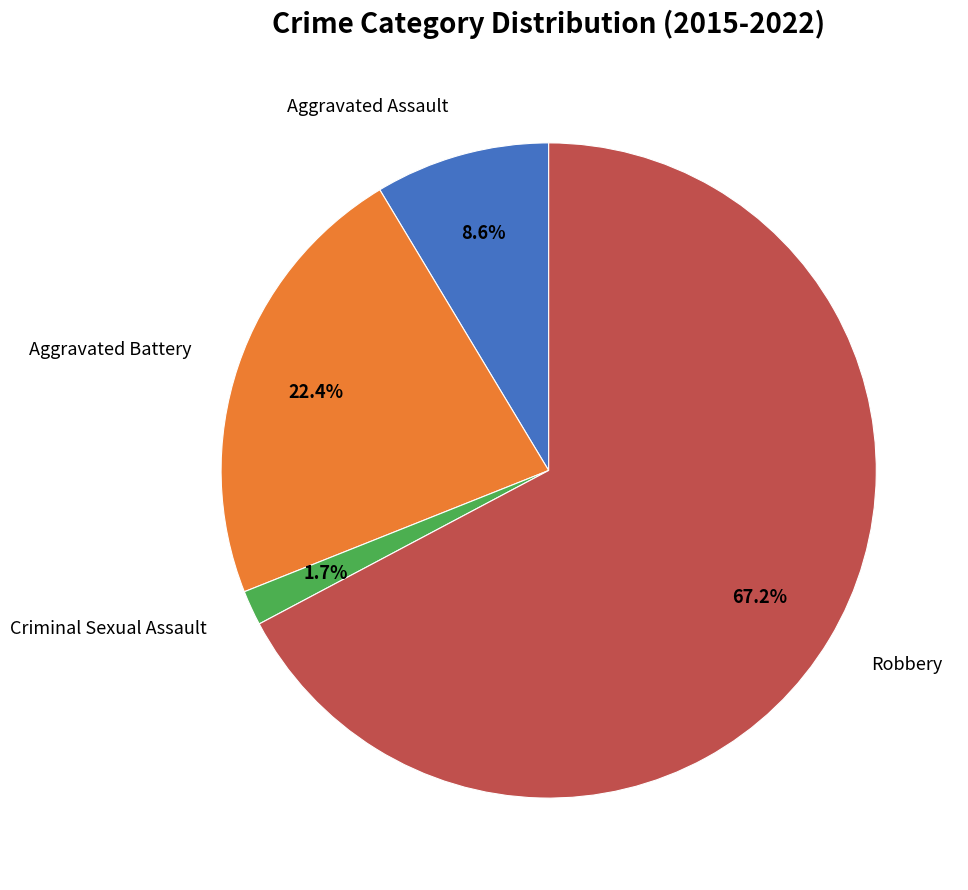

To the nearest percent, what is the difference between the Aggravated Assault and Robbery slice percentages?

59%